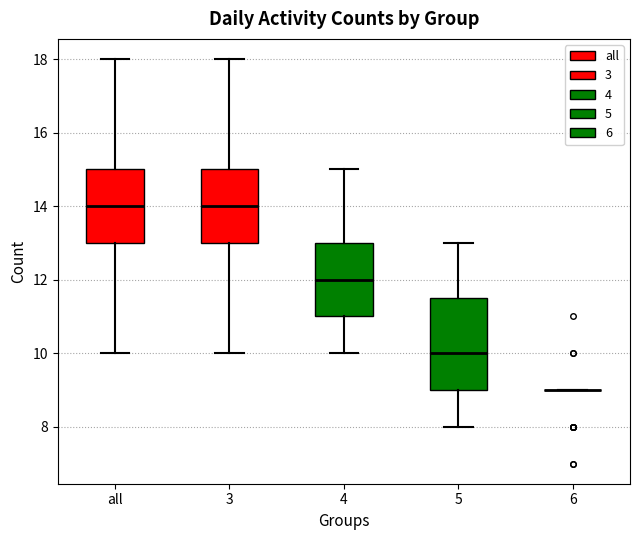

Which box is the tallest, from its lower edge to its upper edge?

5